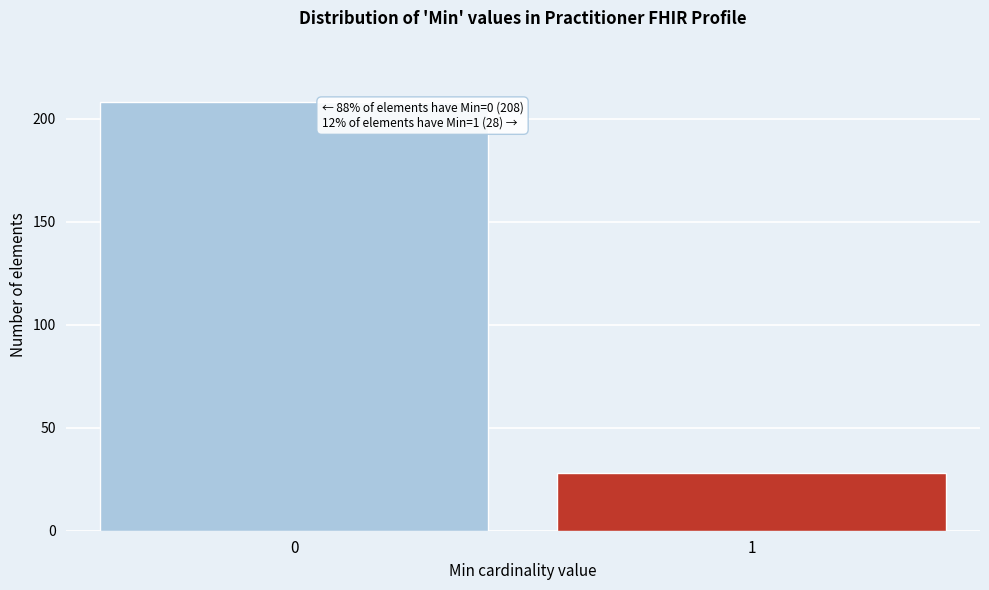

Reading left to right, list all the values displayed in this chart.

208	28